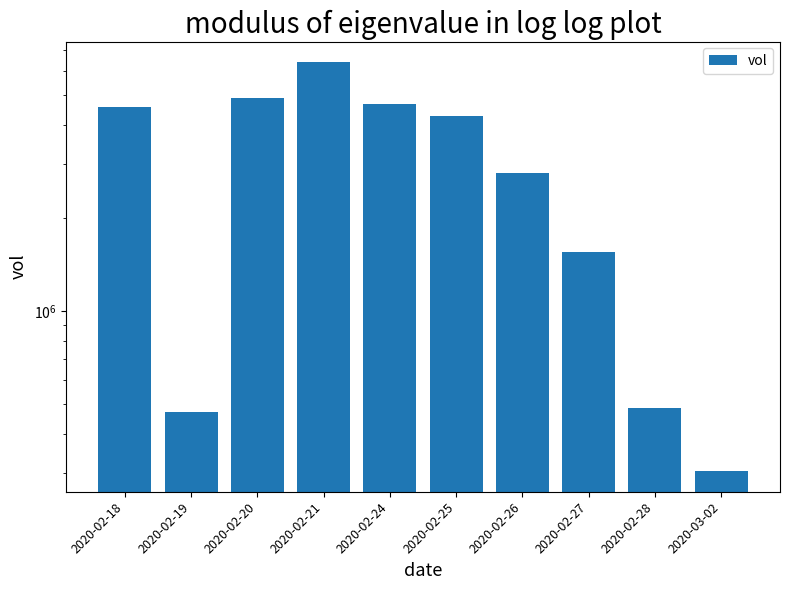

Reading left to right, what are all the values shown in this chart?

2020-02-18=4586500	2020-02-19=472700	2020-02-20=4902800	2020-02-21=6410900	2020-02-24=4679600	2020-02-25=4293000	2020-02-26=2810300	2020-02-27=1556800	2020-02-28=484300	2020-03-02=302800